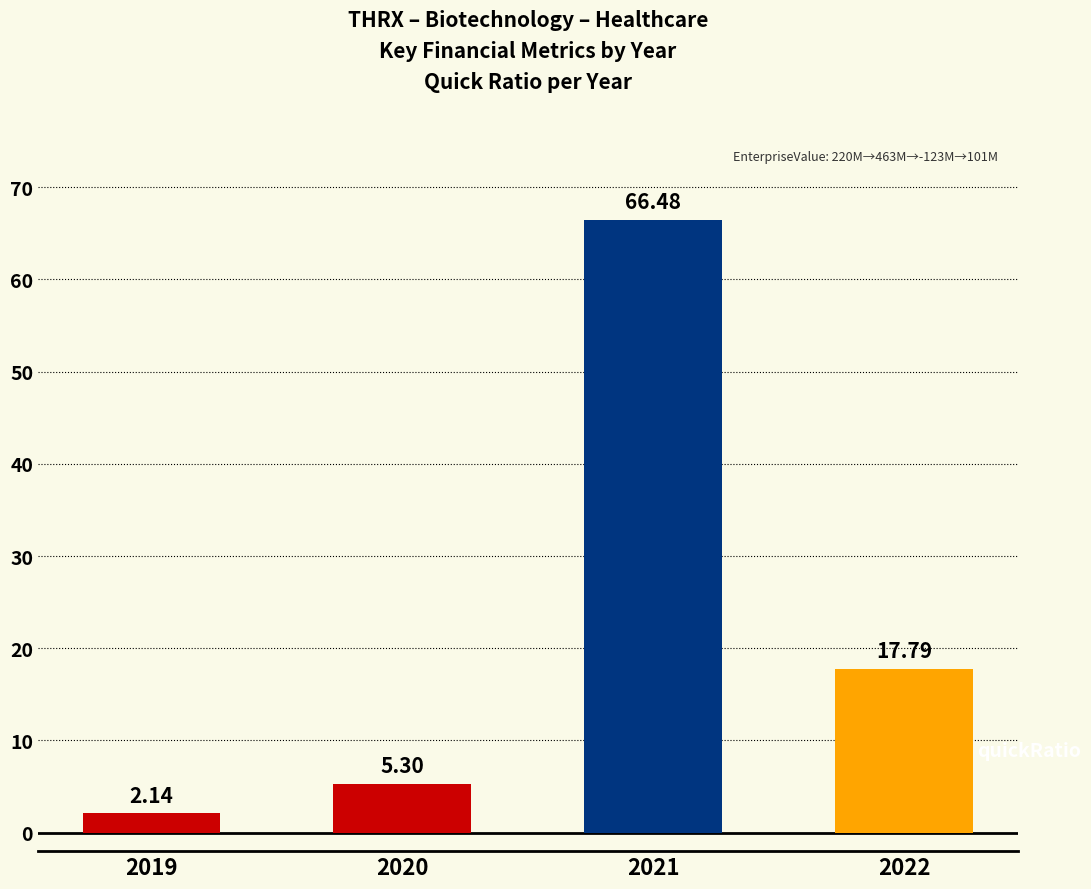

At which label does the data first exceed 17?

2021